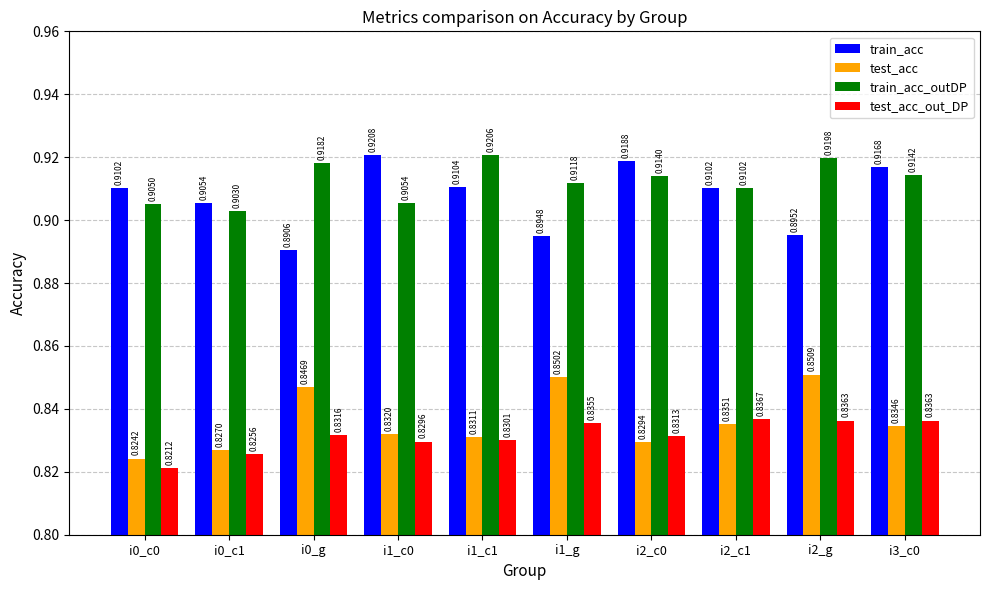

At which label is test_acc_out_DP closest to 0?

i0_c0